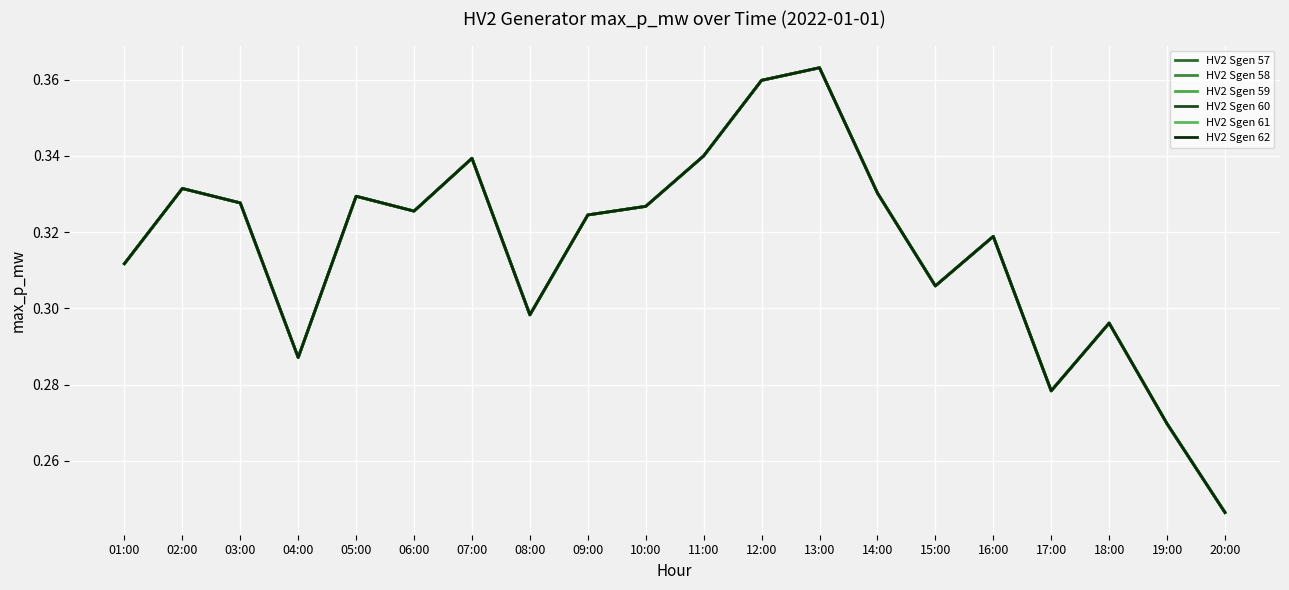

Between 07:00 and 14:00, which is larger?

07:00